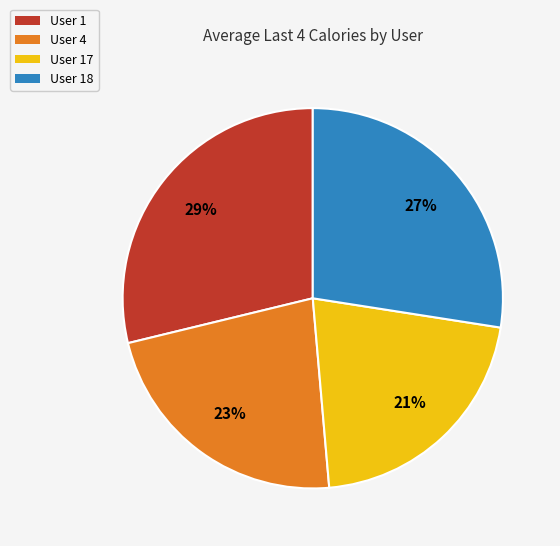

Is it true that User 17 is 21% of the pie?

True